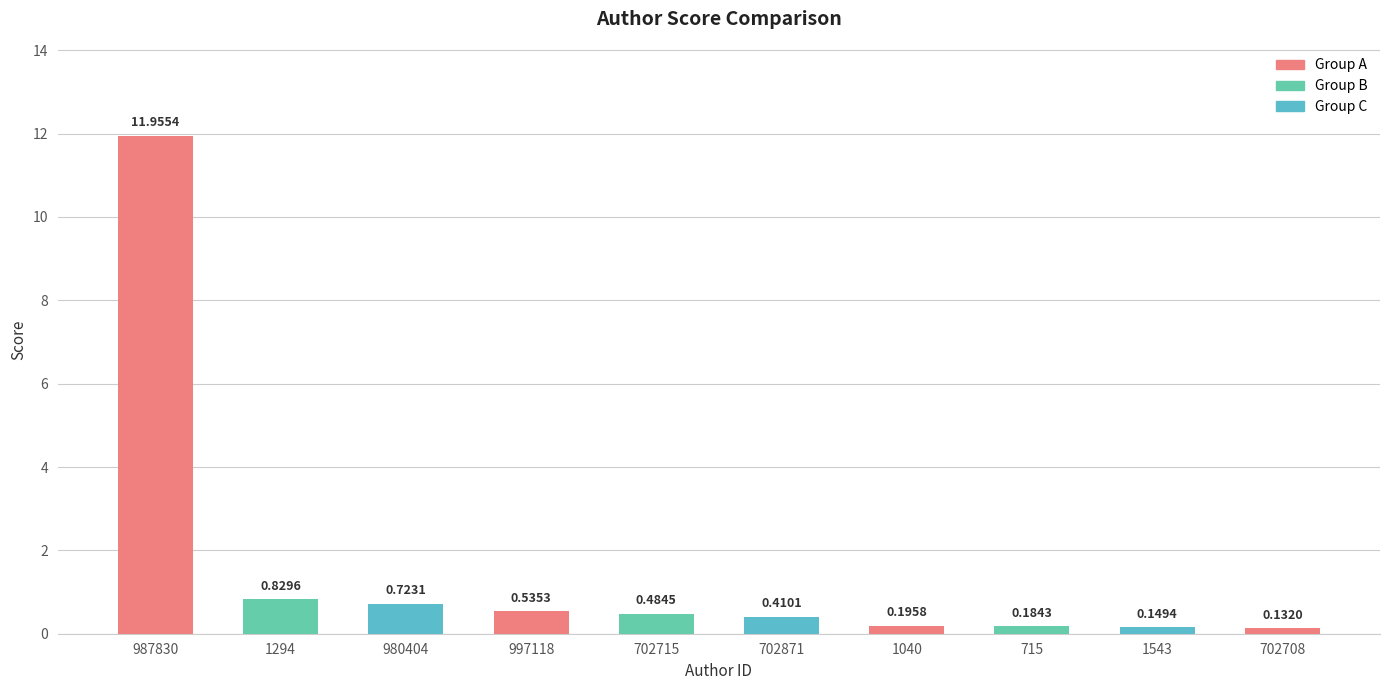

Does the chart contain any negative values?

No